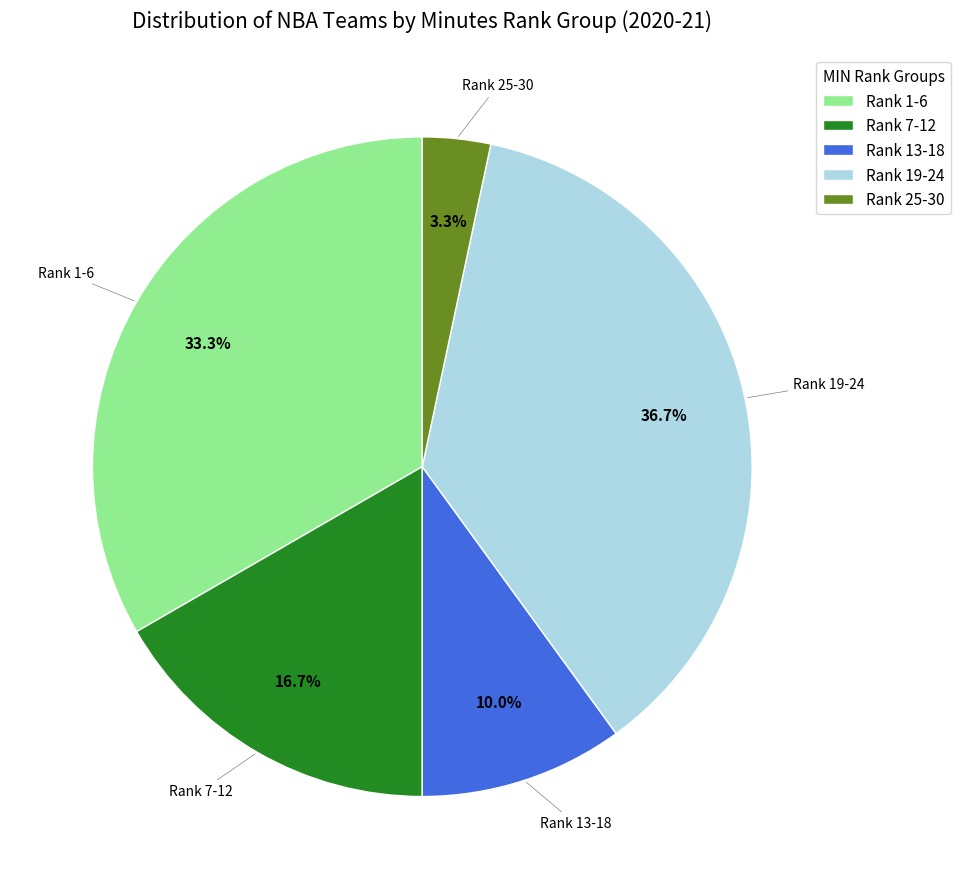

How many segments does this pie chart have?

5